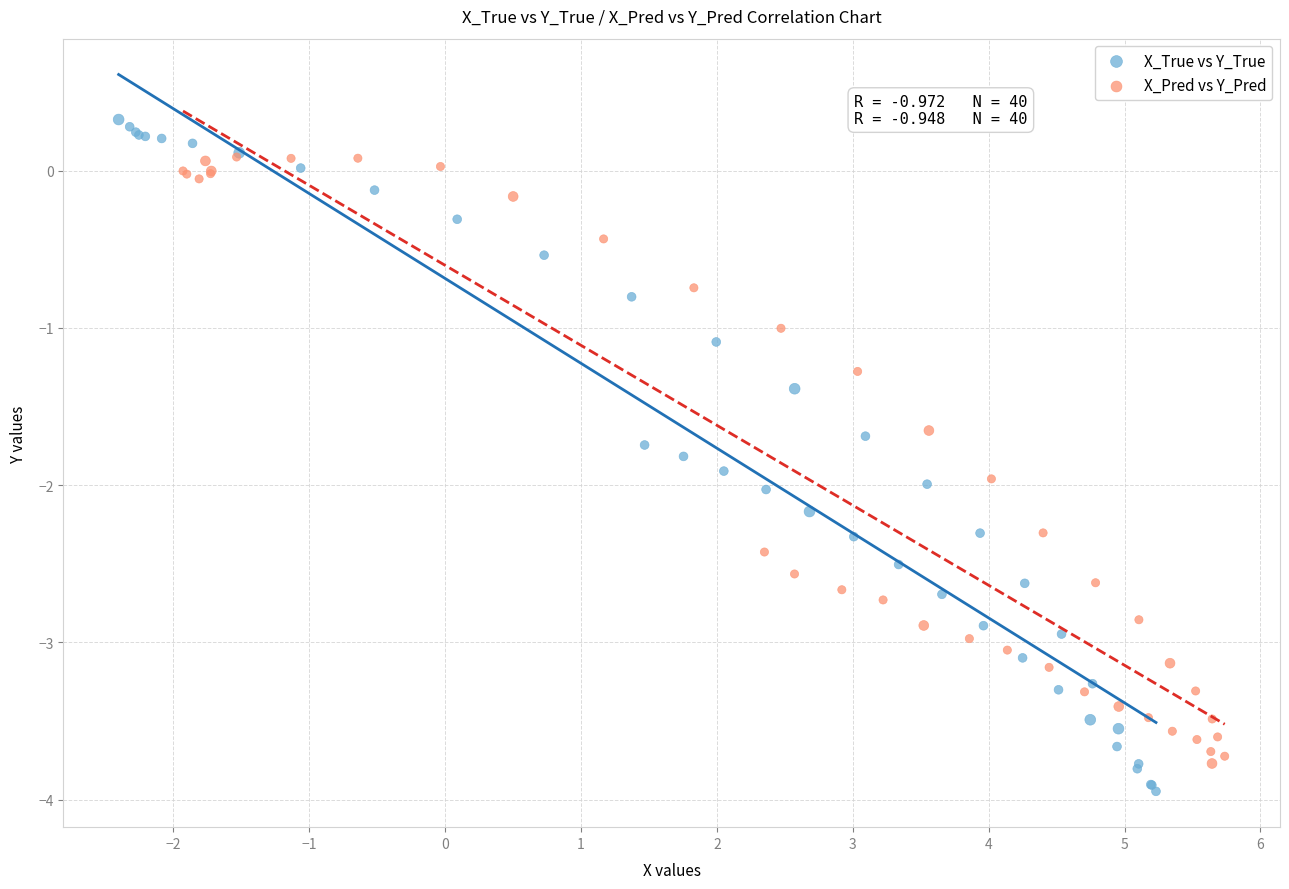

Which series has the widest spread of Y values?

X_True vs Y_True